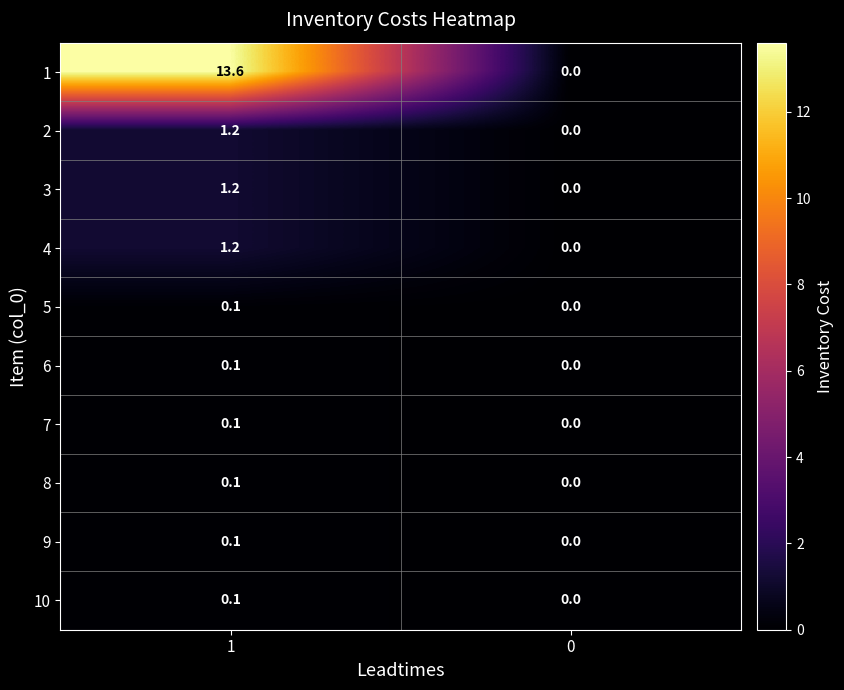

Reading left to right, transcribe all the data shown in this chart.

1: 13.6	0.0
2: 1.2	0.0
3: 1.2	0.0
4: 1.2	0.0
5: 0.1	0.0
6: 0.1	0.0
7: 0.1	0.0
8: 0.1	0.0
9: 0.1	0.0
10: 0.1	0.0